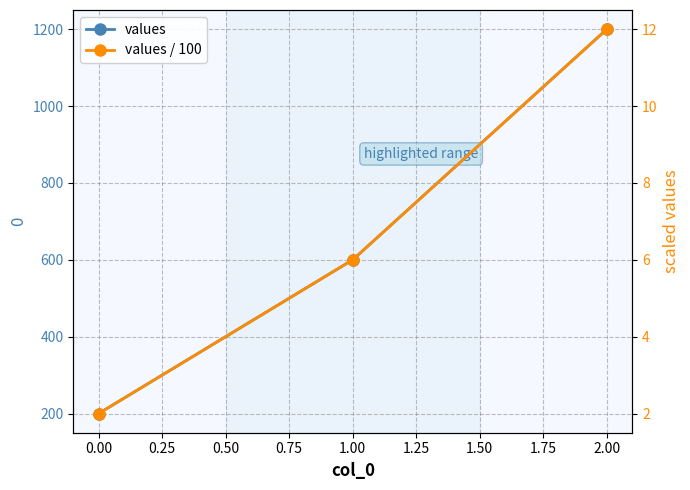

How many values / 100 values are between 2 and 12?

3